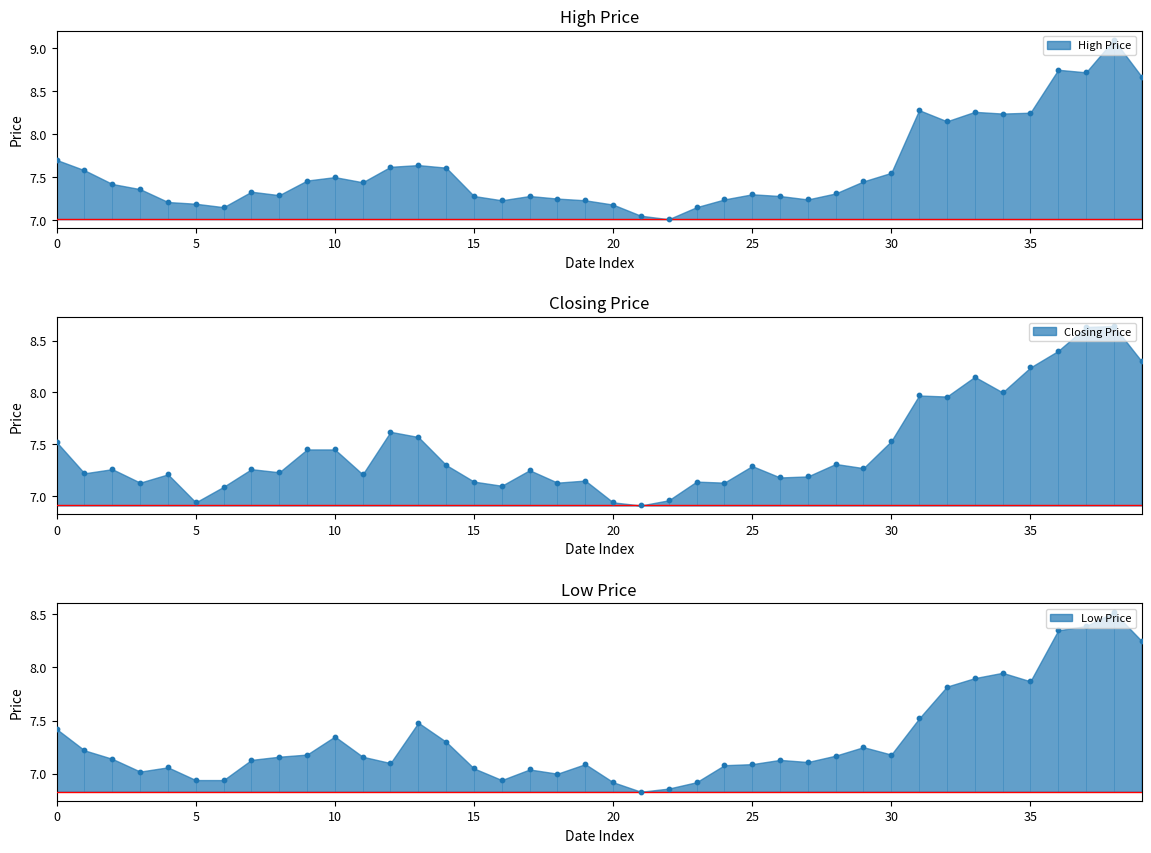

Which series has the largest total across all categories?

High